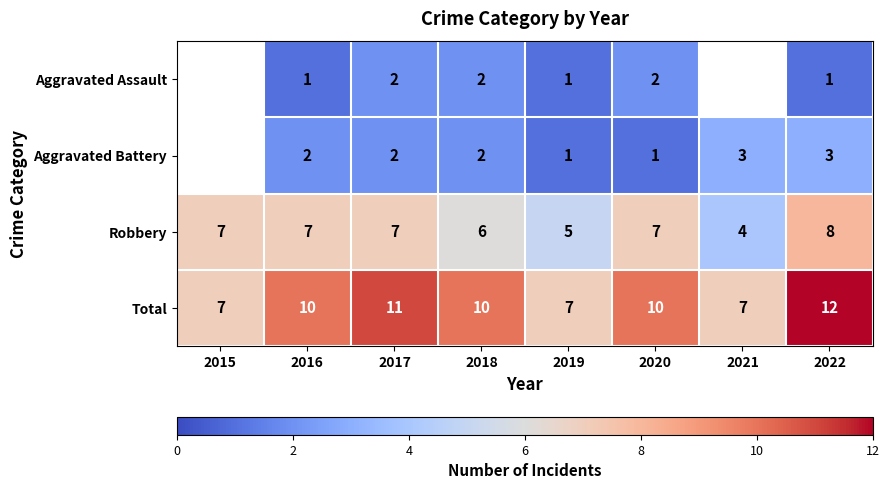

Between 2018 and 2019, which series saw the biggest shift?

Total